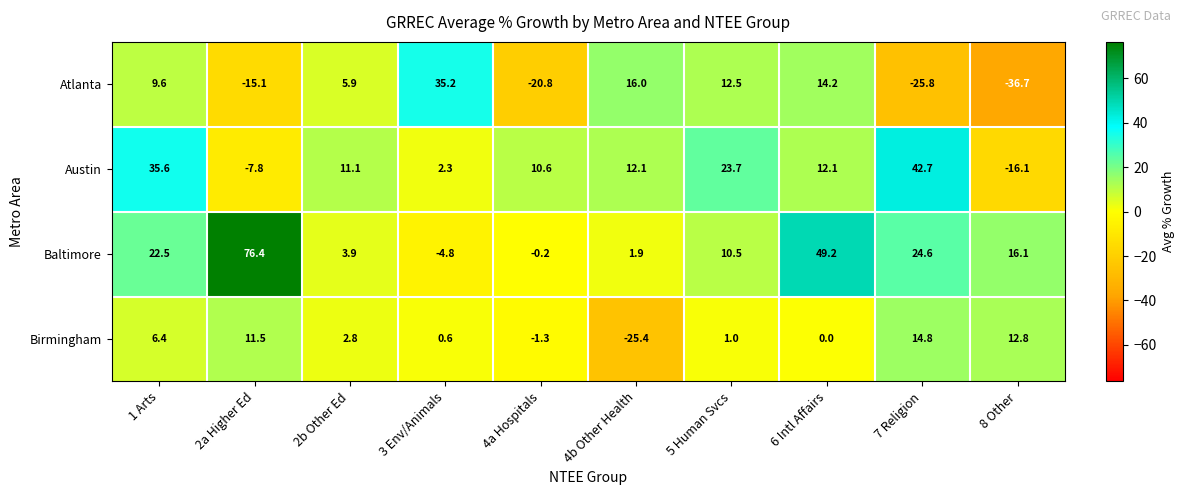

Read the Baltimore value at 8 Other.

16.1